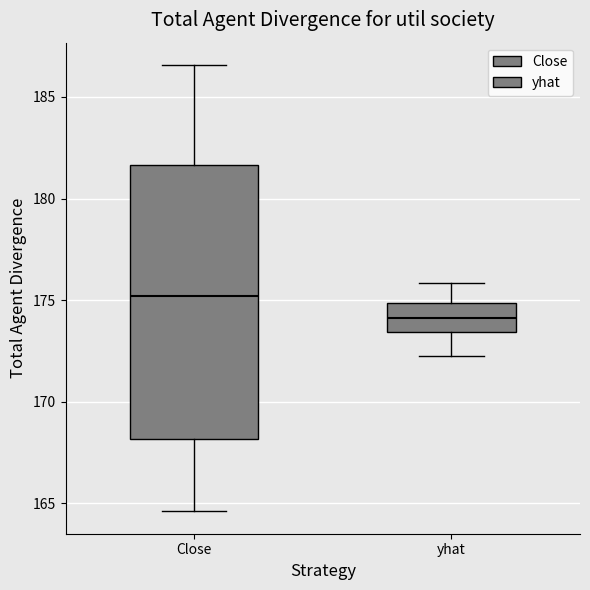

Comparing the boxes themselves (not the whiskers), which one is the tallest?

Close